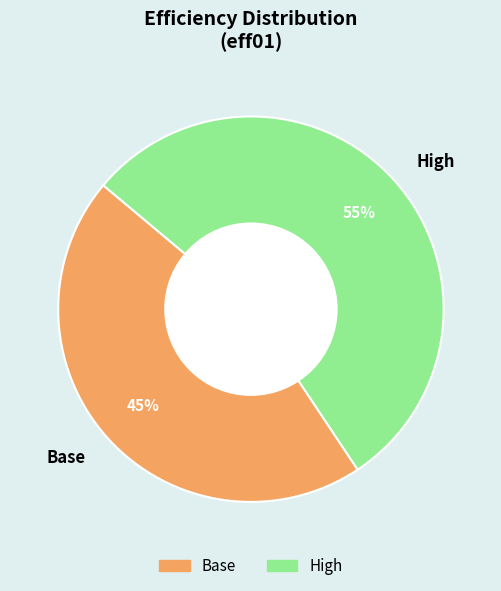

Which slice is the largest?

High